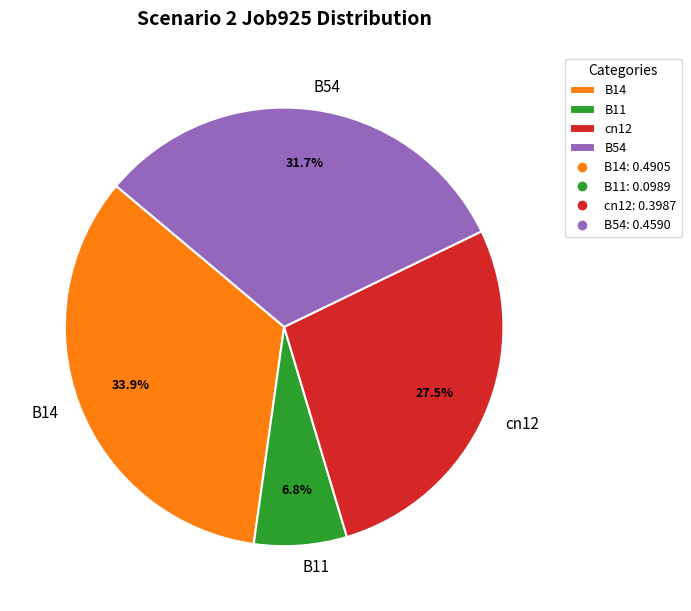

What portion of the pie excludes B14?

66.1%